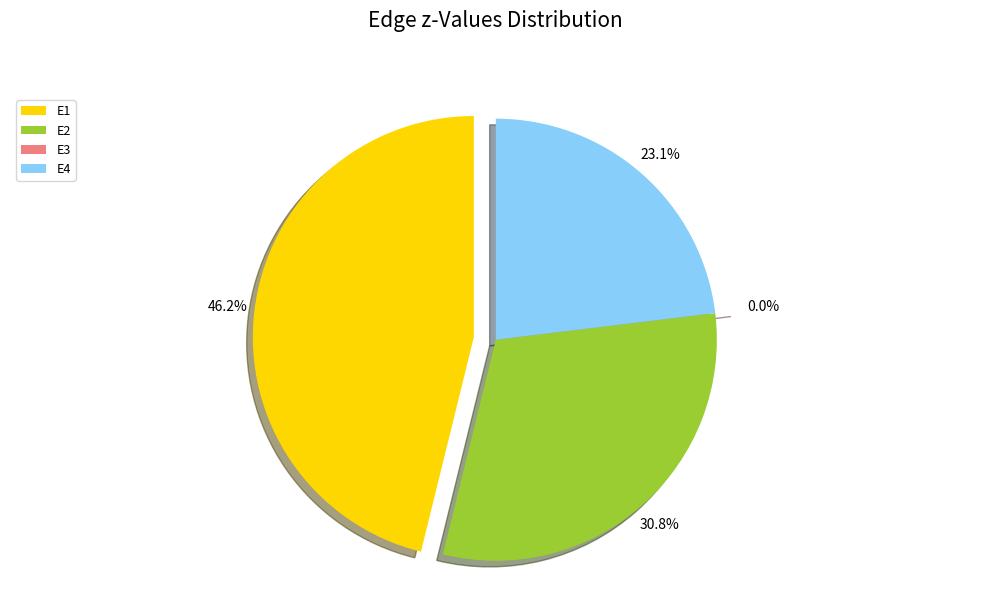

Which has a higher value, E3 or E1?

E1